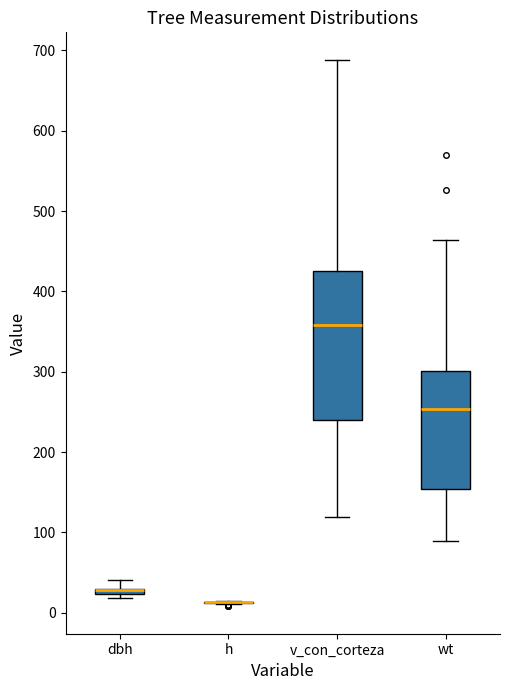

Where does the lower whisker of the box for v_con_corteza end on the y-axis? The values are not printed on the chart, so give them approximately, as read against the axis.

120